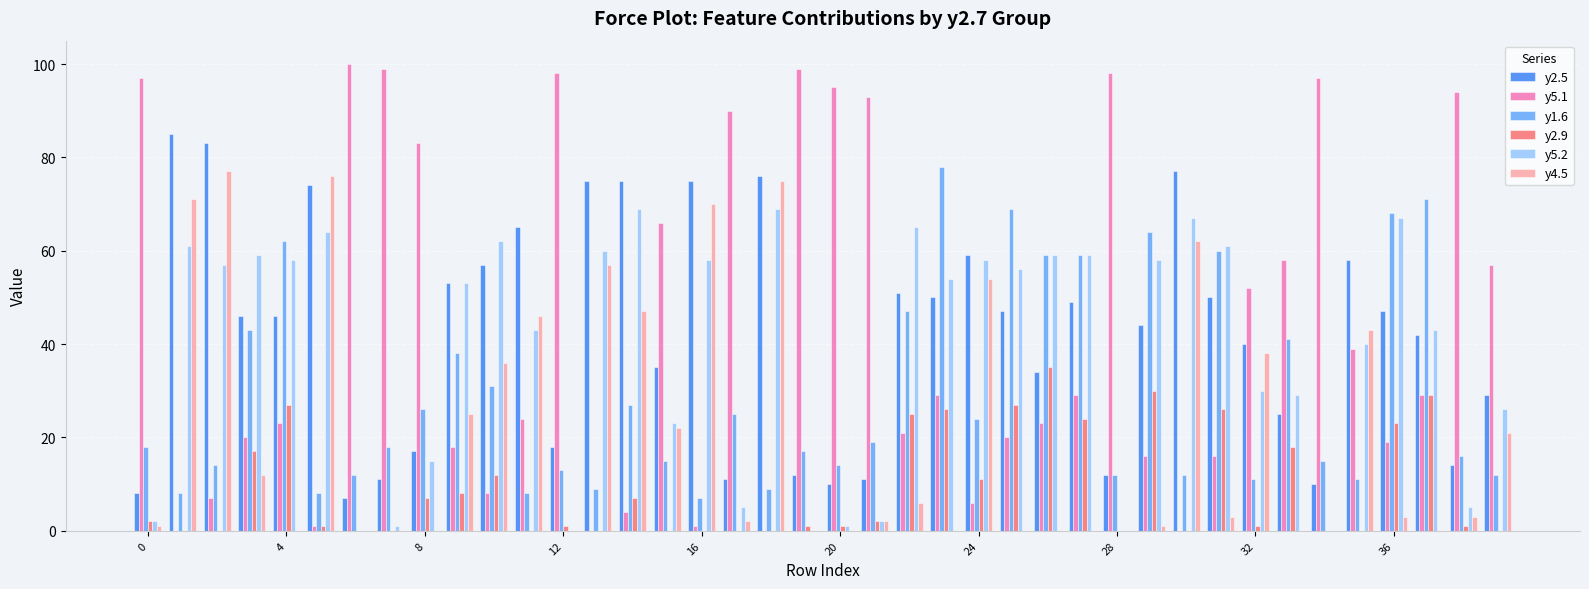

How many distinct data groups are displayed?

6